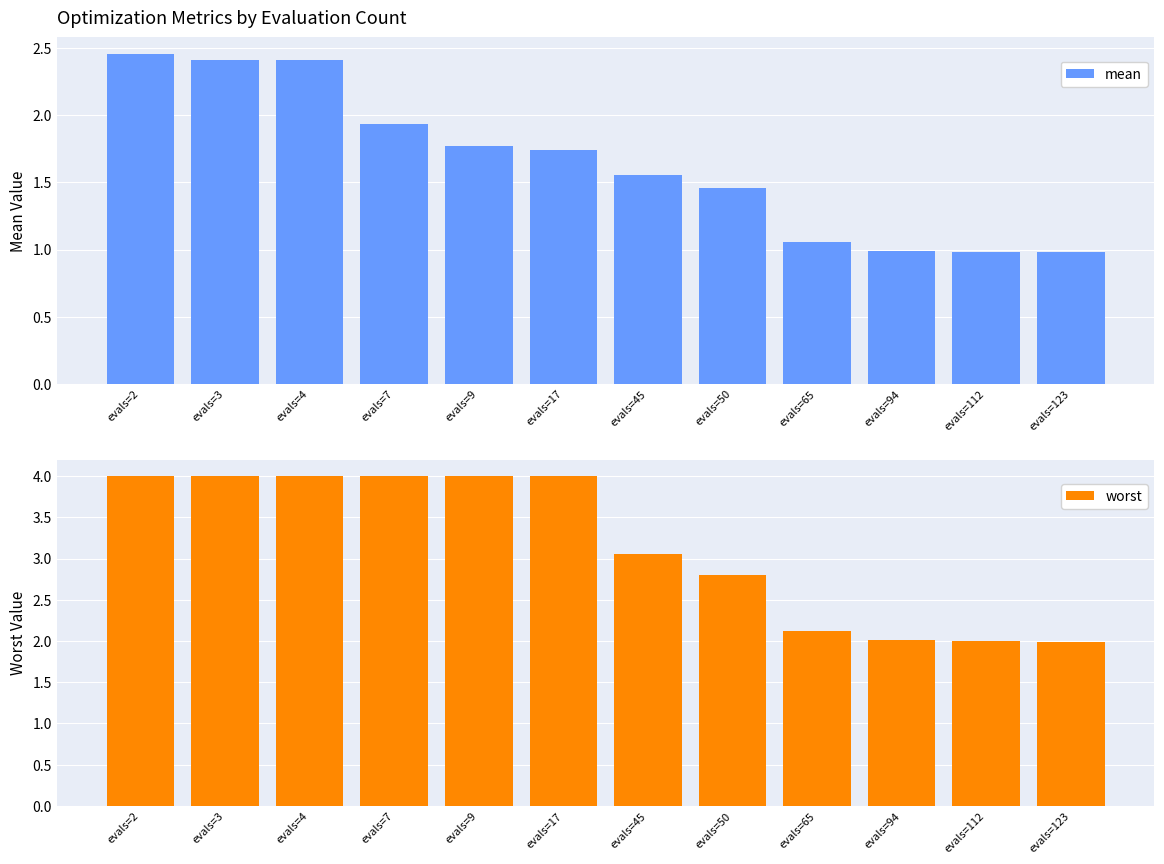

Reading left to right, list all the values displayed in this chart.

mean: evals=2=2.5	evals=3=2.4	evals=4=2.4	evals=7=1.9	evals=9=1.8	evals=17=1.7	evals=45=1.6	evals=50=1.5	evals=65=1.1	evals=94=1.0	evals=112=1.0	evals=123=1.0
worst: evals=2=4.0	evals=3=4.0	evals=4=4.0	evals=7=4.0	evals=9=4.0	evals=17=4.0	evals=45=3.1	evals=50=2.8	evals=65=2.1	evals=94=2.0	evals=112=2.0	evals=123=2.0